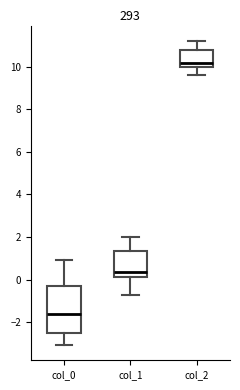

Where does the median line of the box for col_0 sit on the y-axis? The values are not printed on the chart, so give them approximately, as read against the axis.

-1.6